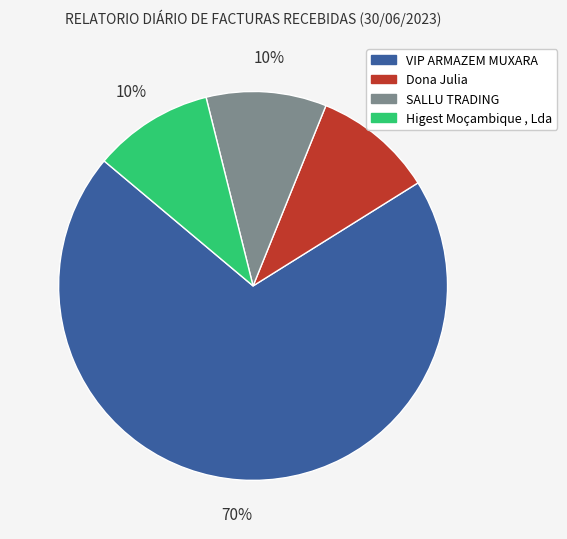

Is VIP ARMAZEM MUXARA the majority of the pie?

Yes